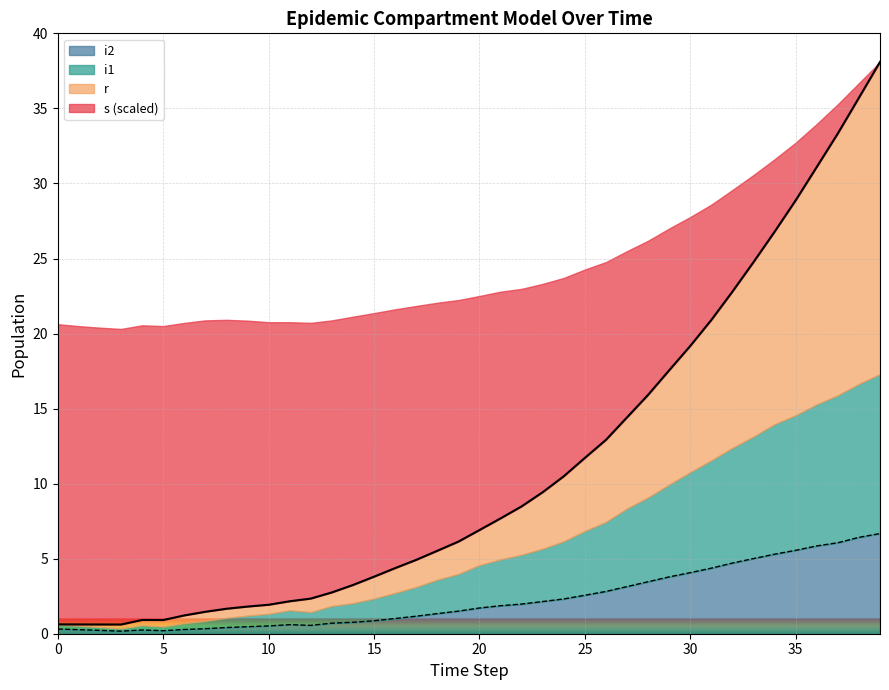

At which category does the chart reach its peak across all series?

39